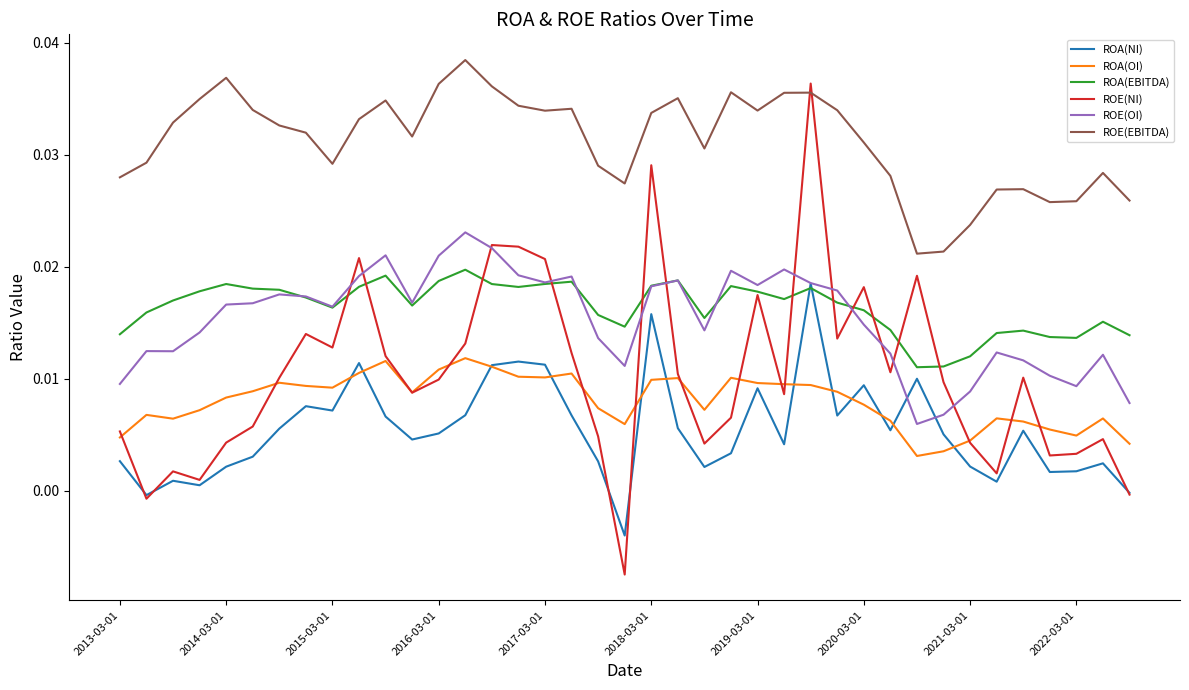

Does the chart have visible grid lines?

No